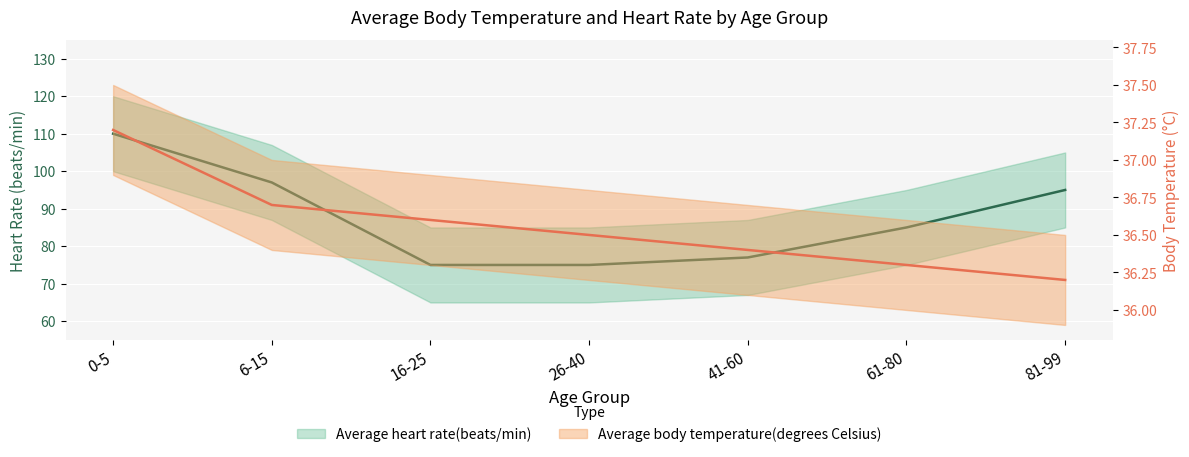

True or false: Average heart rate(beats/min) and Average body temperature(degrees Celsius) cross at least once.

False